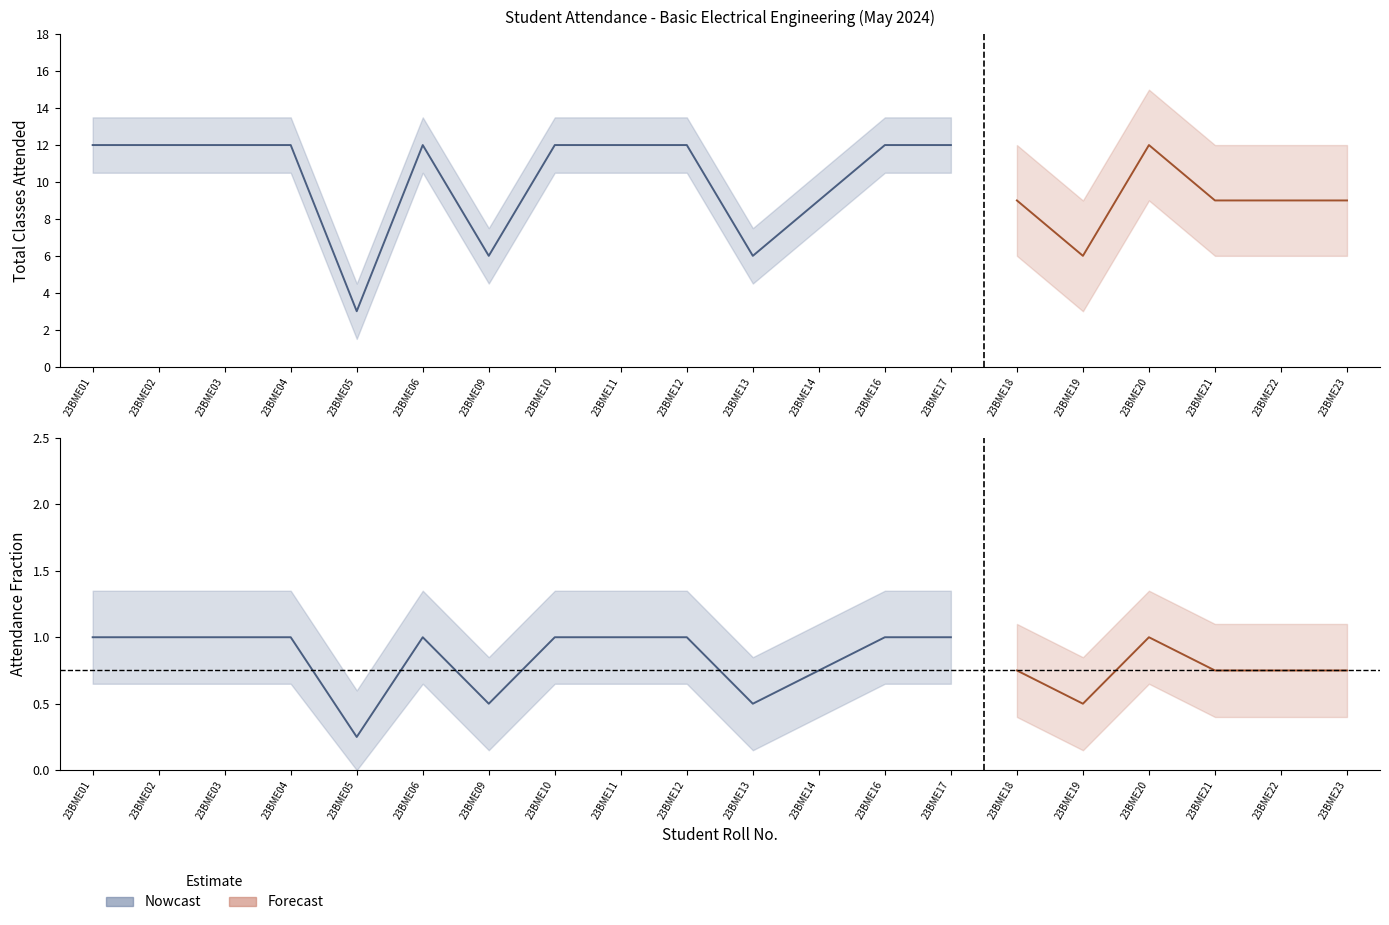

True or false: May-24 (Attended) and Total Classes intersect in this chart.

False